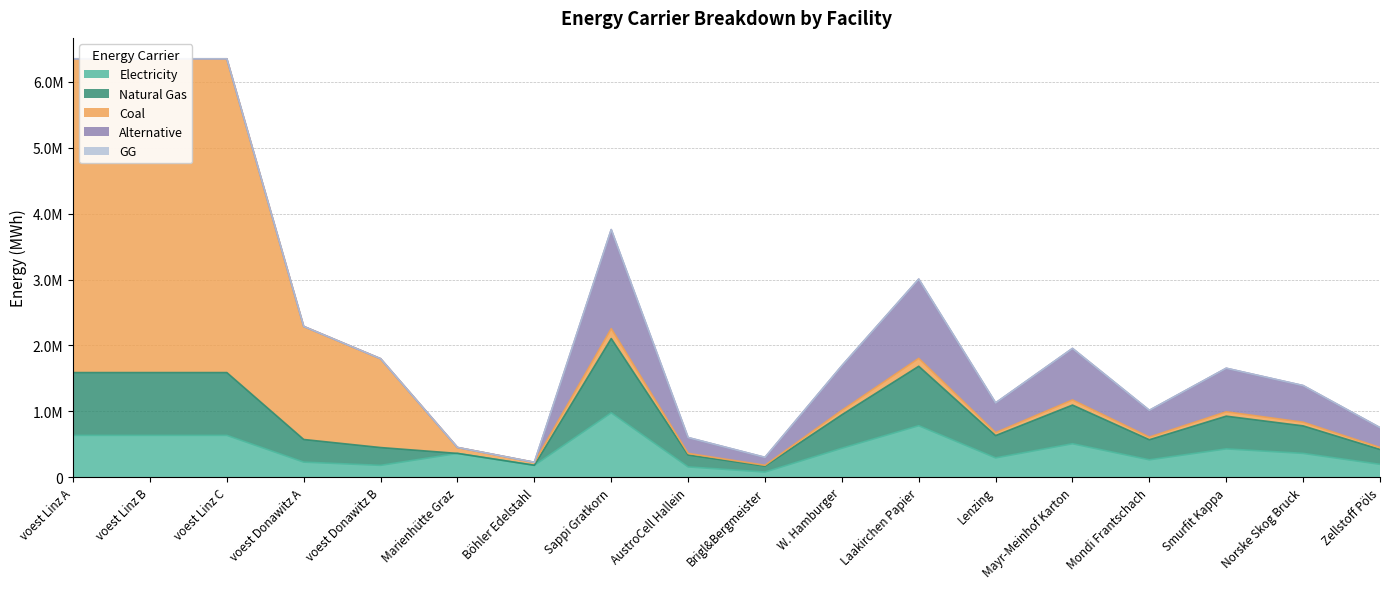

What is the greatest value displayed?

4763222.2